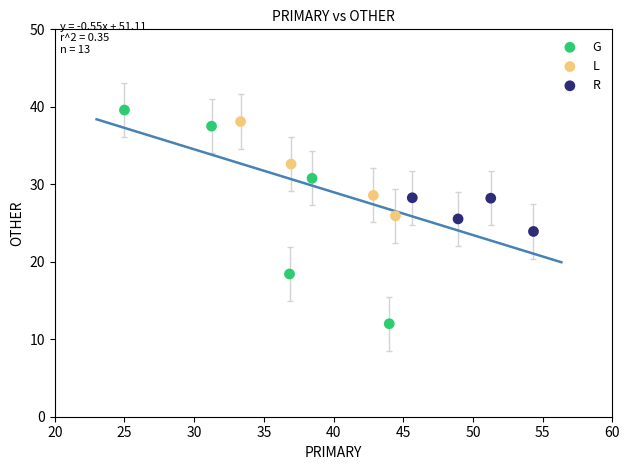

What are all the series names shown in the legend?

G, L, R